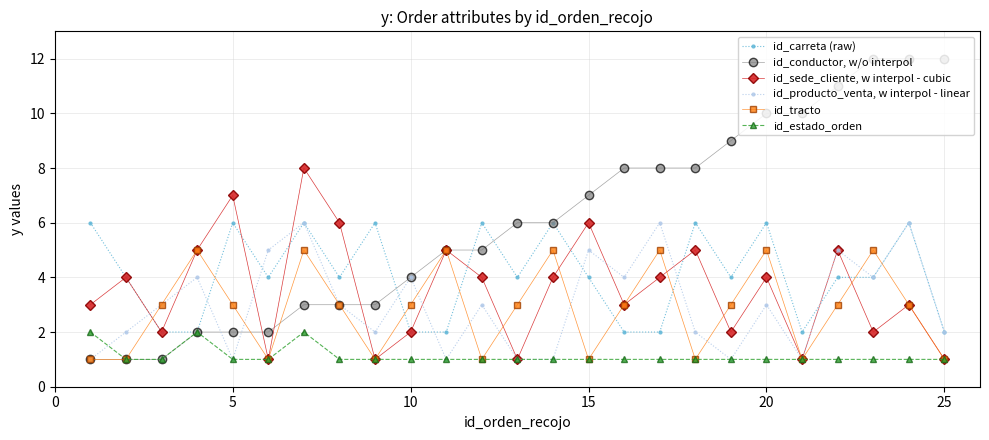

True or false: id_producto_venta, w interpol - linear has more than 2 points higher than both neighbors.

True